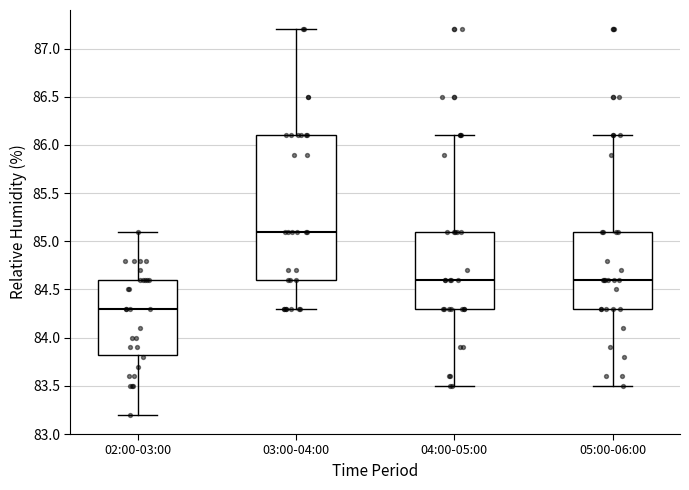

Reading left to right, read every box against the y-axis: the position of its median line, the range the box covers, and the ends of its whiskers. The values are not printed on the chart, so give them approximately, as read against the axis.

02:00-03:00: median 84.30, box 83.85 to 84.60, whiskers 83.20 to 85.10
03:00-04:00: median 85.10, box 84.60 to 86.10, whiskers 84.30 to 87.20
04:00-05:00: median 84.60, box 84.30 to 85.10, whiskers 83.50 to 86.10
05:00-06:00: median 84.60, box 84.30 to 85.10, whiskers 83.50 to 86.10